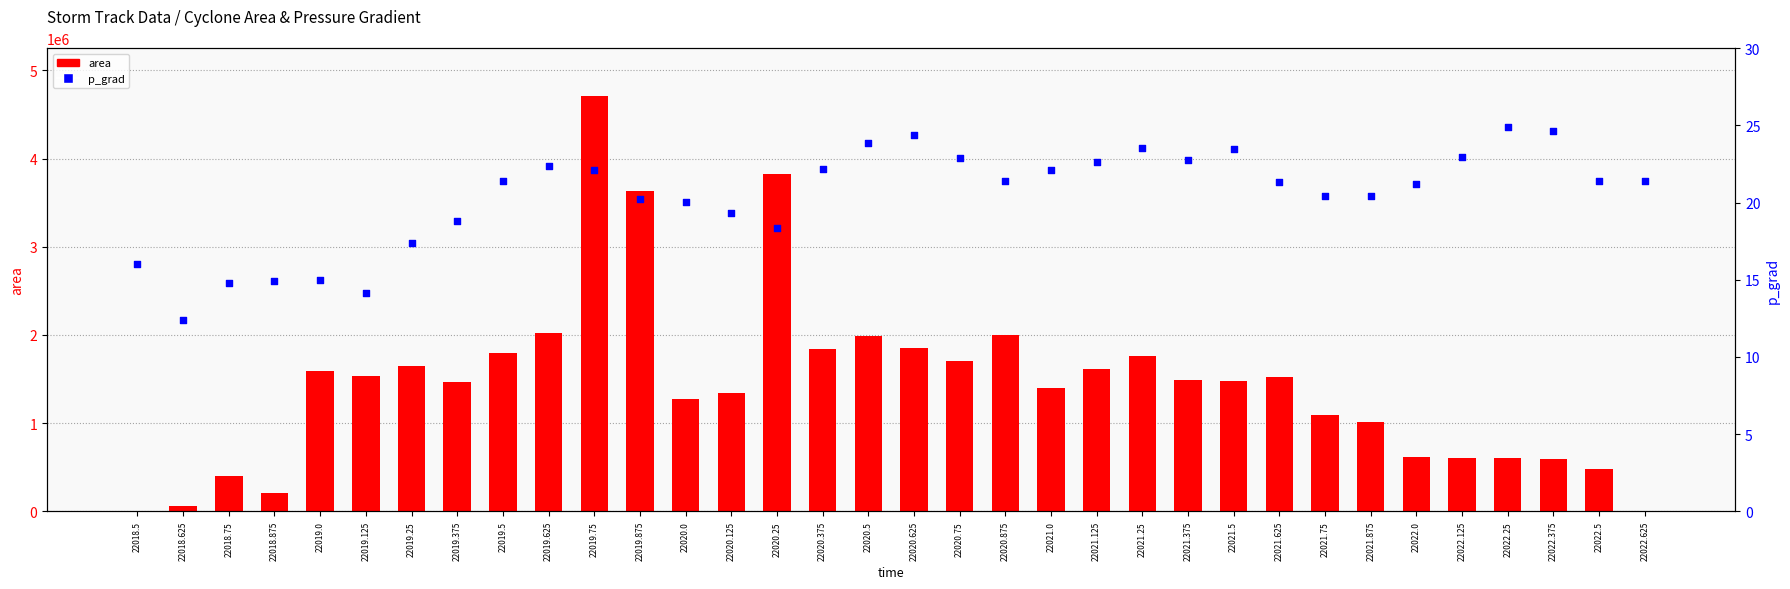

What is the total value across all series at 22018.5?

16.0